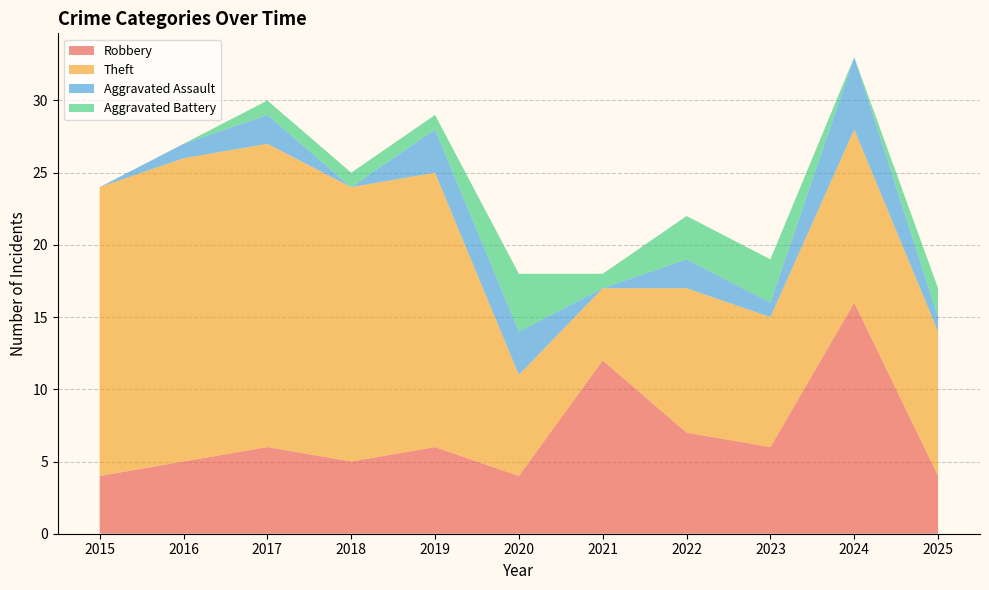

Reading left to right, what are all the values shown in this chart?

Robbery: 4	5	6	5	6	4	12	7	6	16	4
Theft: 20	21	21	19	19	7	5	10	9	12	10
Aggravated Assault: 0	1	2	0	3	3	0	2	1	5	1
Aggravated Battery: 0	0	1	1	1	4	1	3	3	0	2